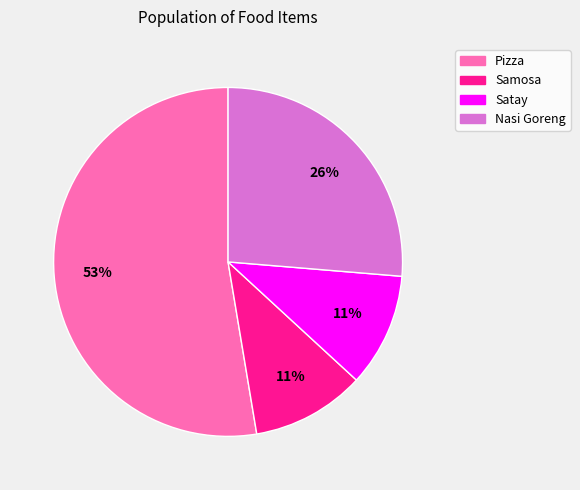

To the nearest percent, what portion does Nasi Goreng represent?

26%